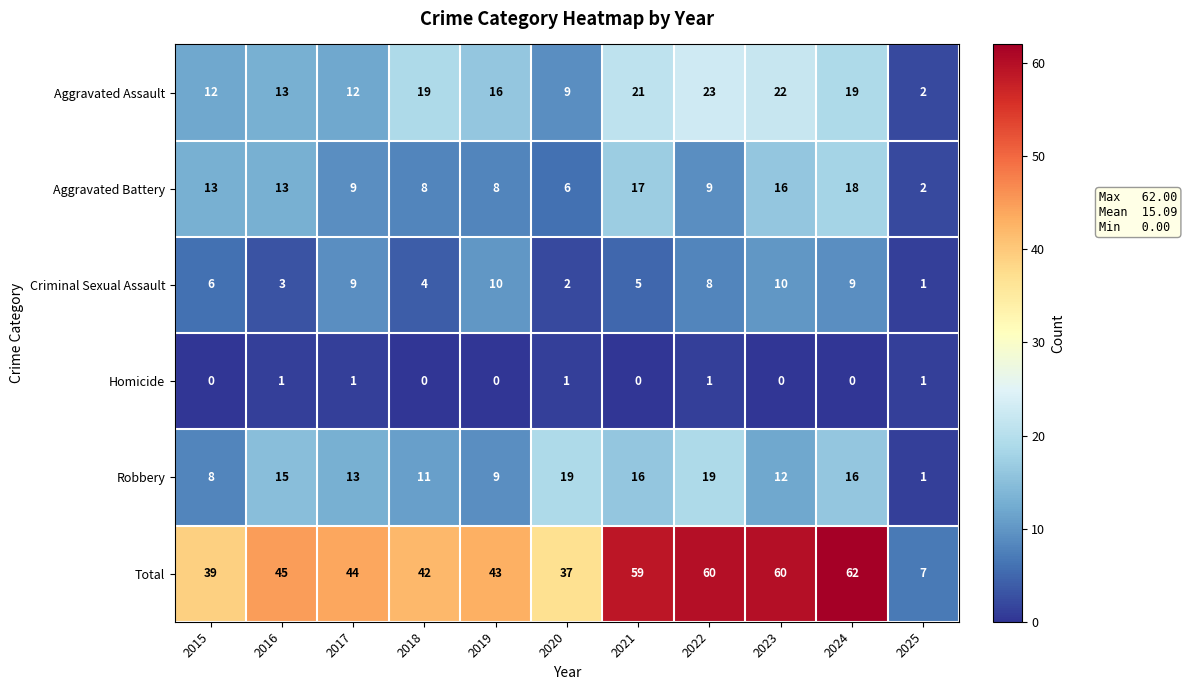

What is the difference between the maximum and minimum values in the Aggravated Battery series?

16